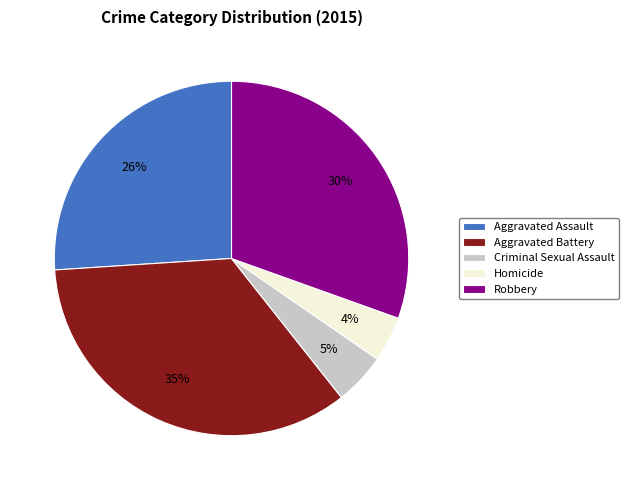

Rank the categories by value from highest to lowest.

Aggravated Battery, Robbery, Aggravated Assault, Criminal Sexual Assault, Homicide